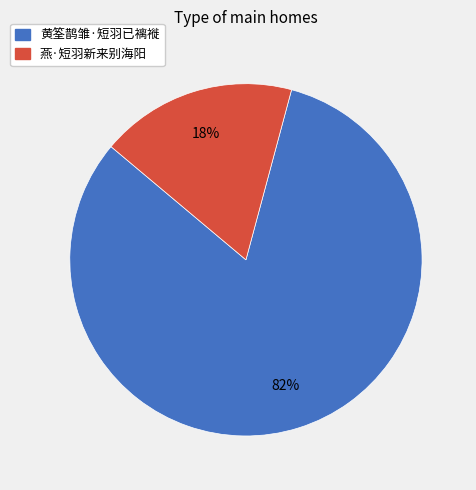

Which category has the biggest portion of the pie?

黄筌鹊雏·短羽已褵褷